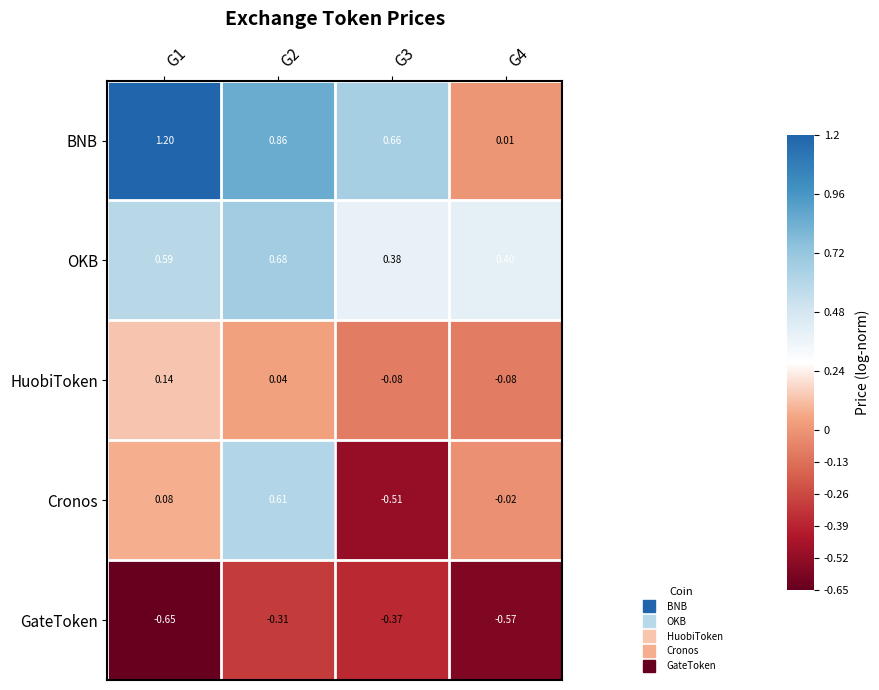

Rank the series at G3 from highest to lowest value.

BNB, OKB, HuobiToken, GateToken, Cronos